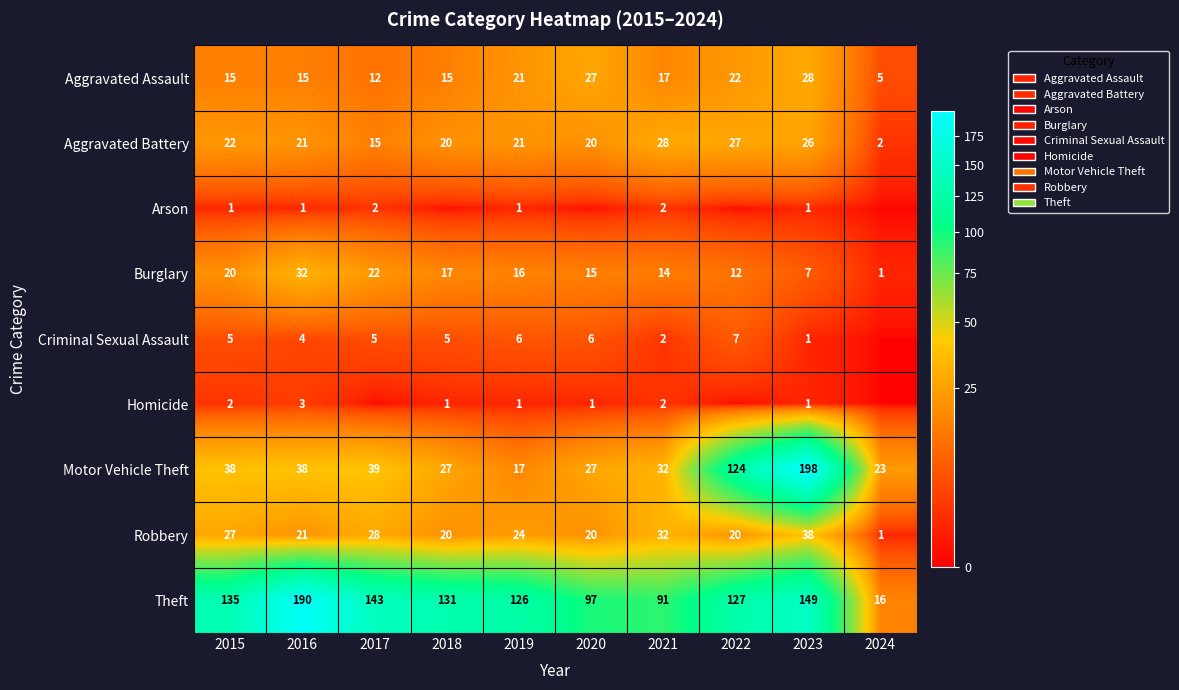

List the labels in order of Burglary value, largest first.

2016, 2017, 2015, 2018, 2019, 2020, 2021, 2022, 2023, 2024